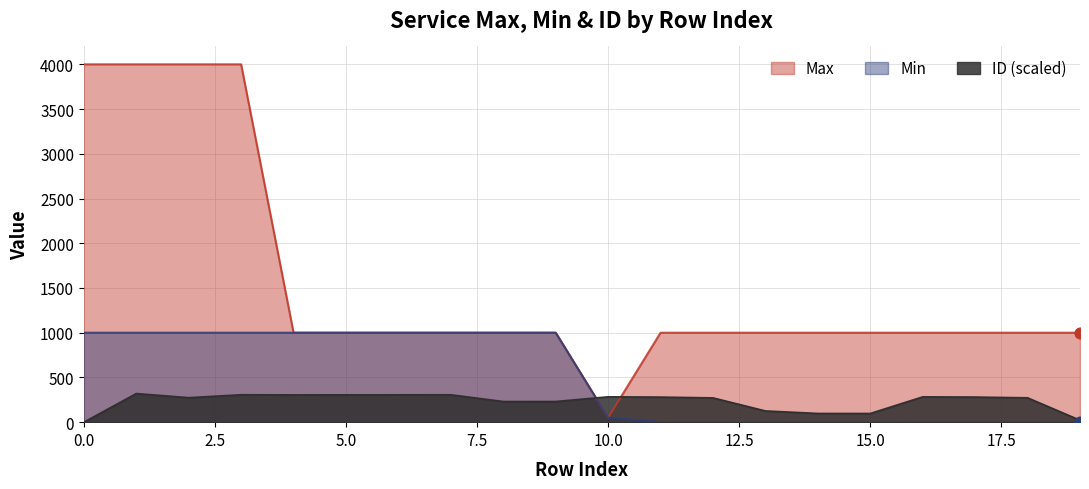

Which series reaches the maximum Y coordinate?

Max